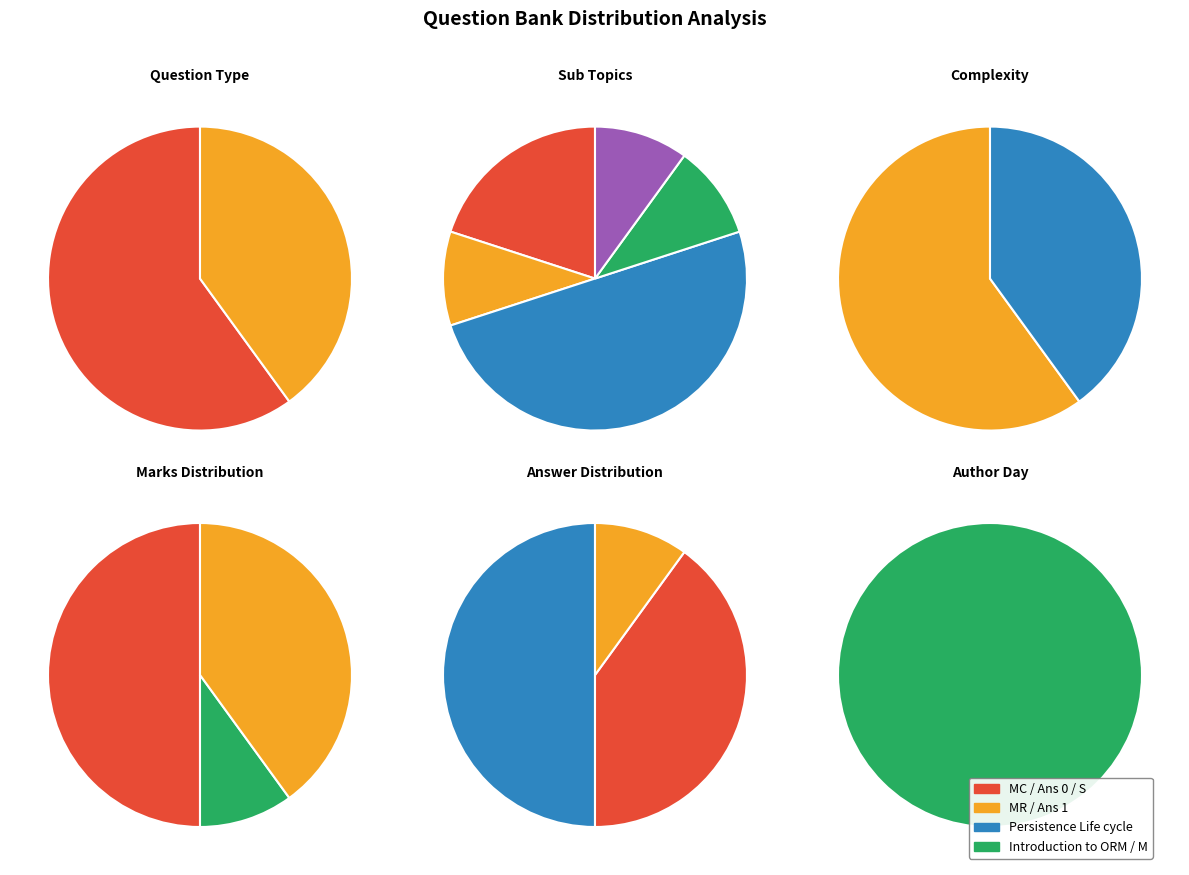

Is it true that MC is 53% of the pie?

False